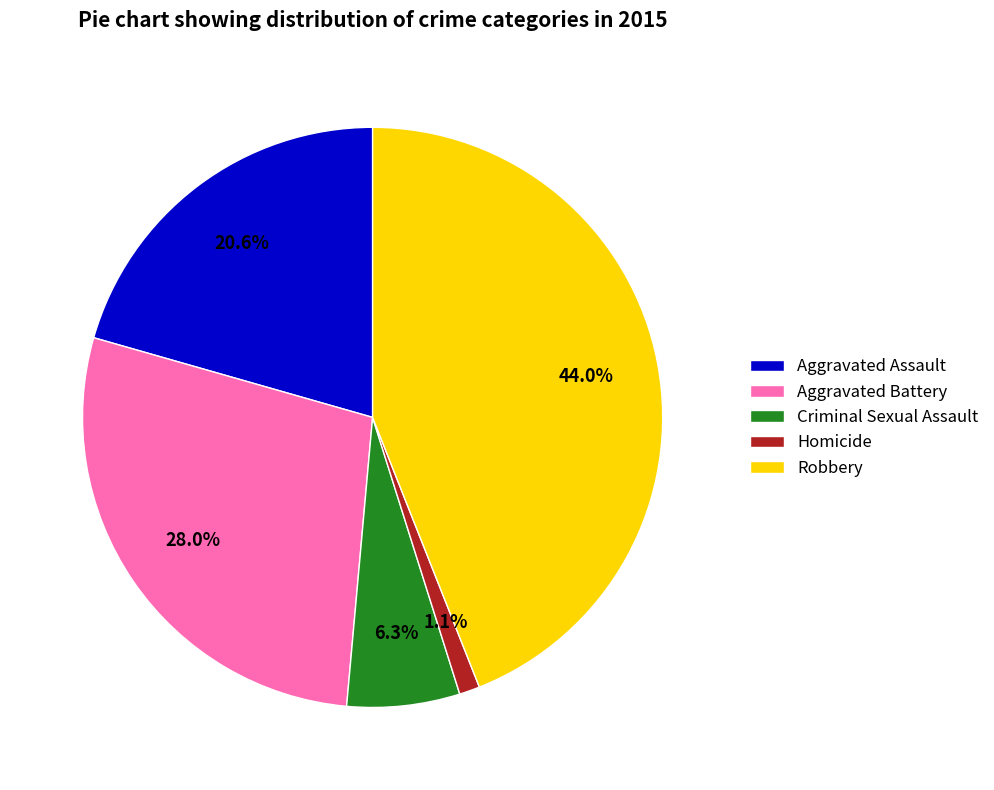

What is the total percentage of Aggravated Assault and Aggravated Battery?

48.6%